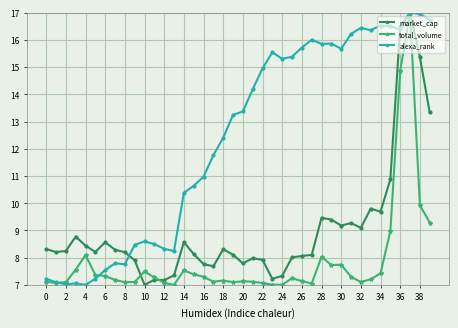

What is the minimum value shown in the chart?

7.0